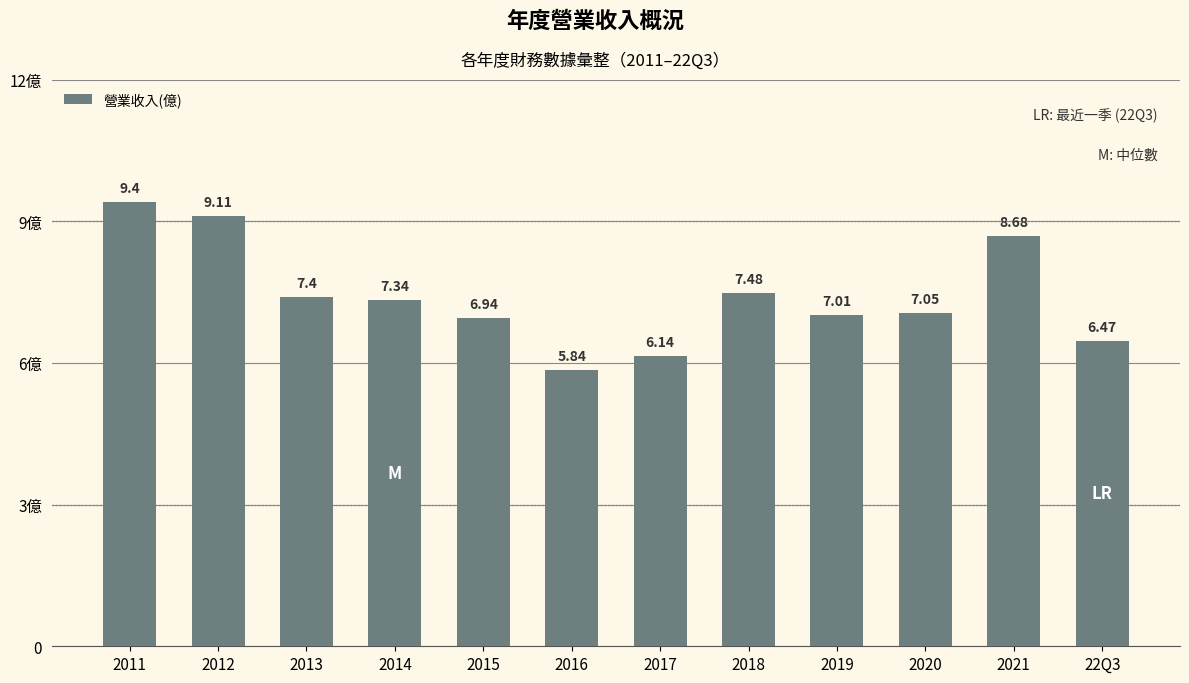

What is the label of the 1st bar from the right?

22Q3